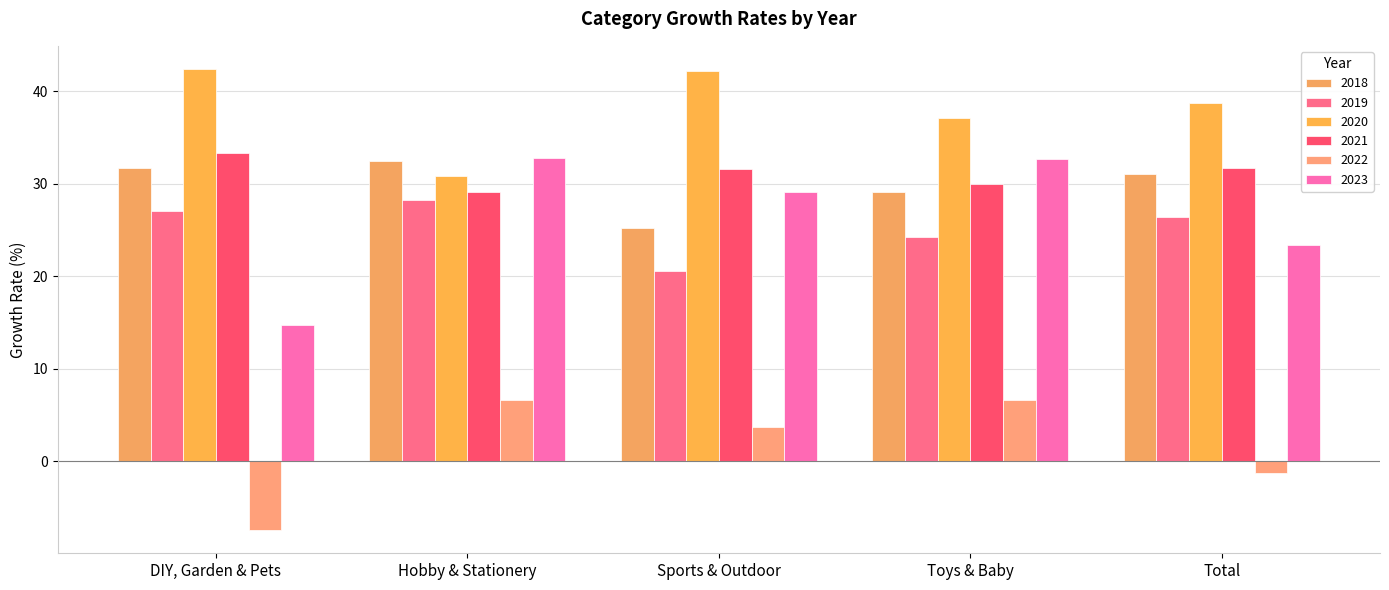

What is the greatest value displayed?

42.4